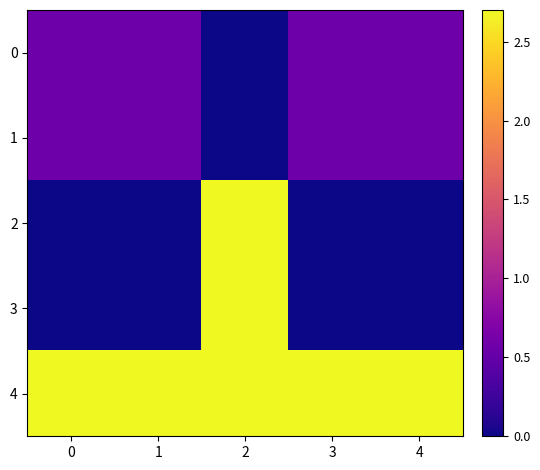

What is the difference between the highest and lowest values at 1?

2.7